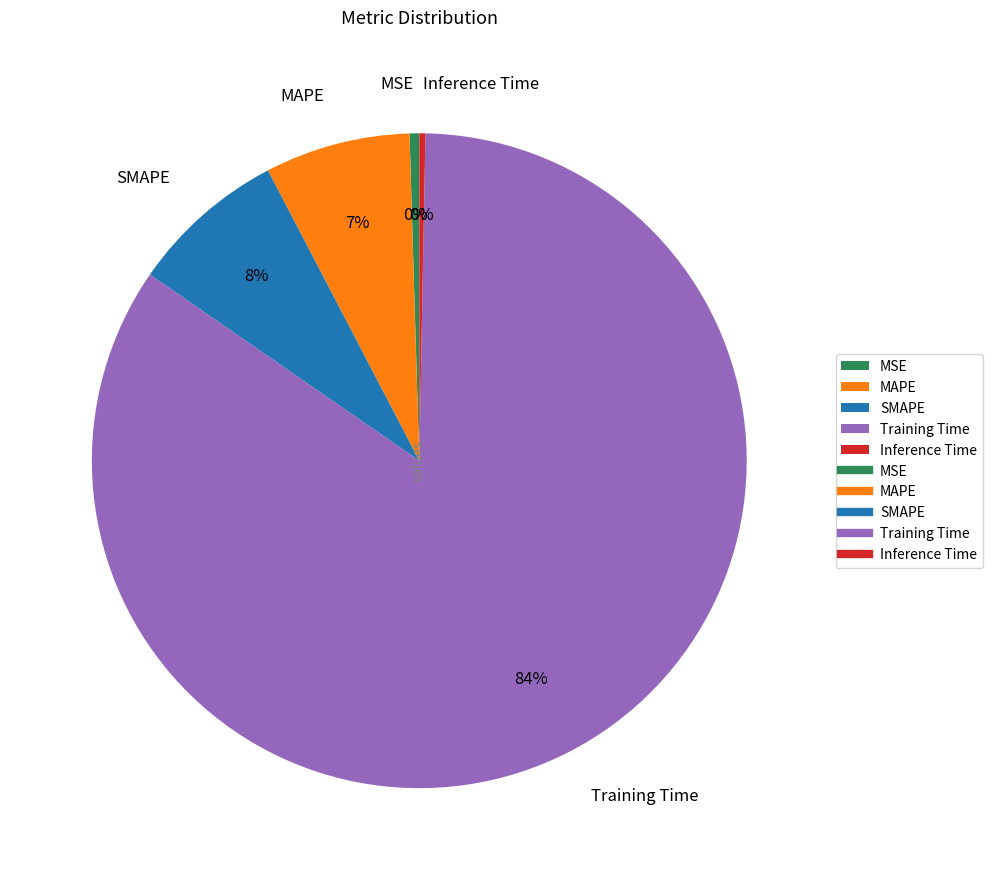

Combined, do SMAPE and MAPE account for over 50%?

No